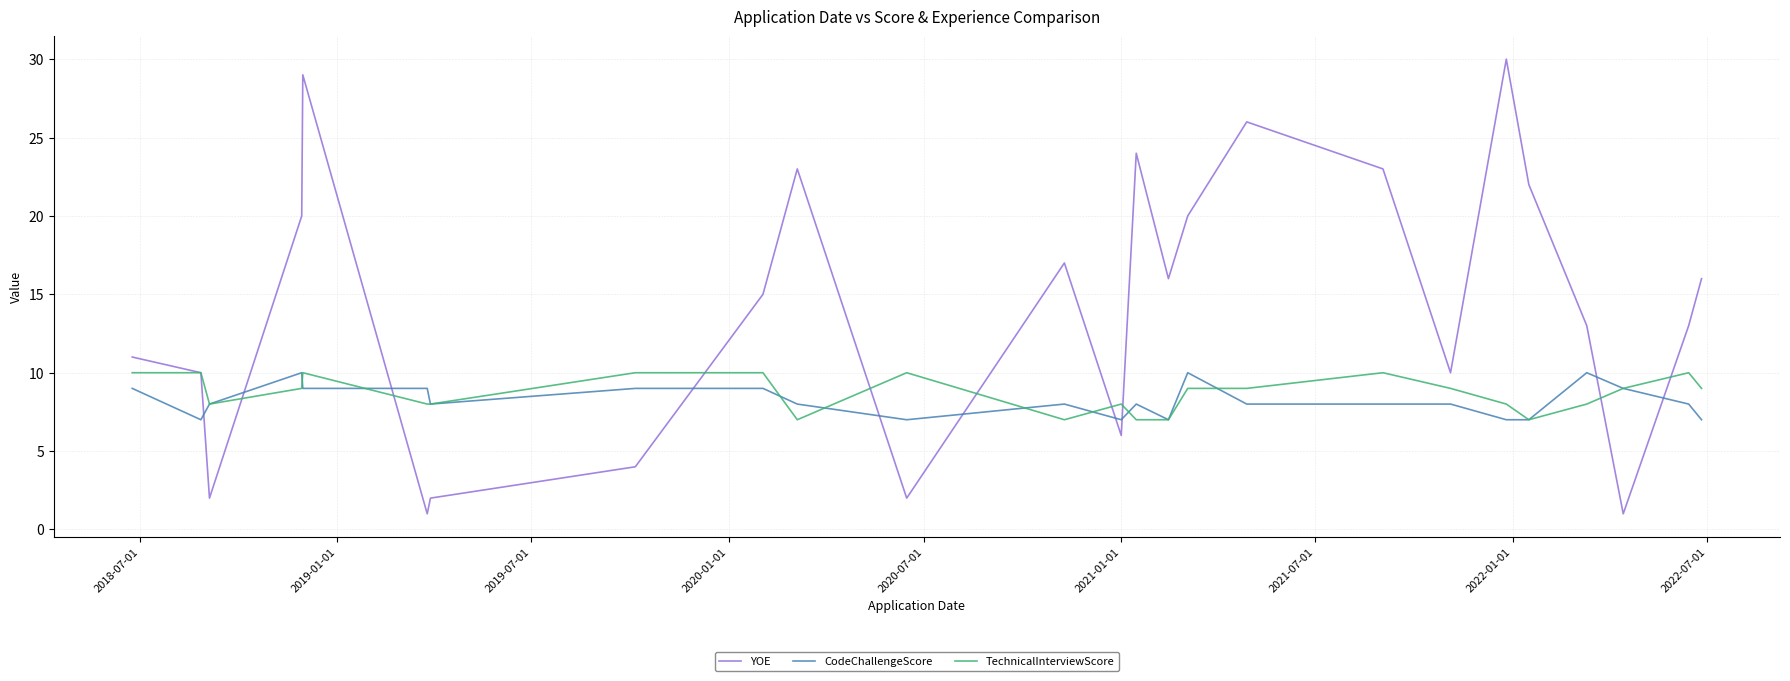

What are all the series names shown in the legend?

YOE, CodeChallengeScore, TechnicalInterviewScore